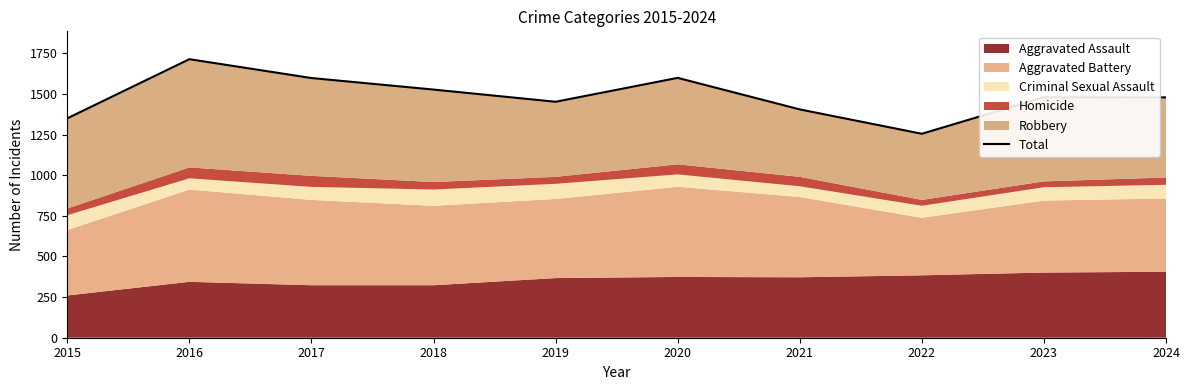

What is the ratio of the value at 2022 to the value at 2019?

0.9